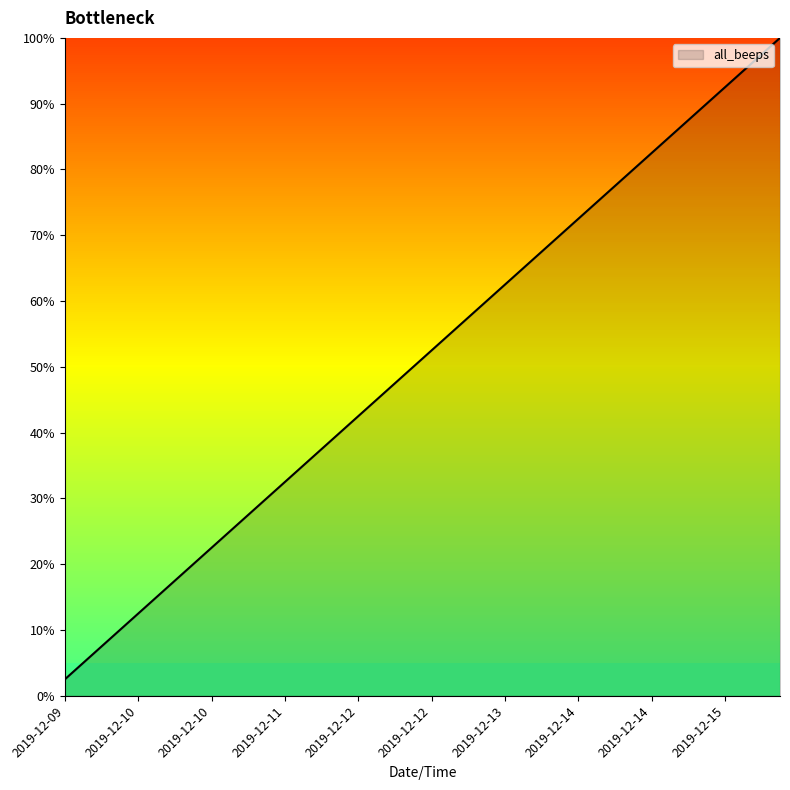

What is the difference between the second highest and minimum values?

95.0